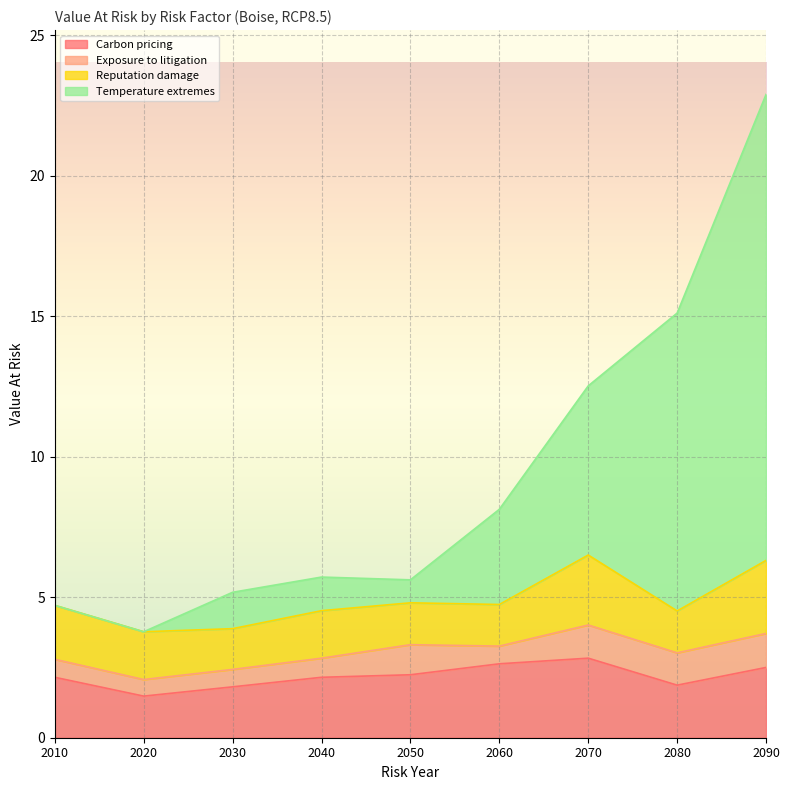

At which category is the sum across all series the highest?

2090